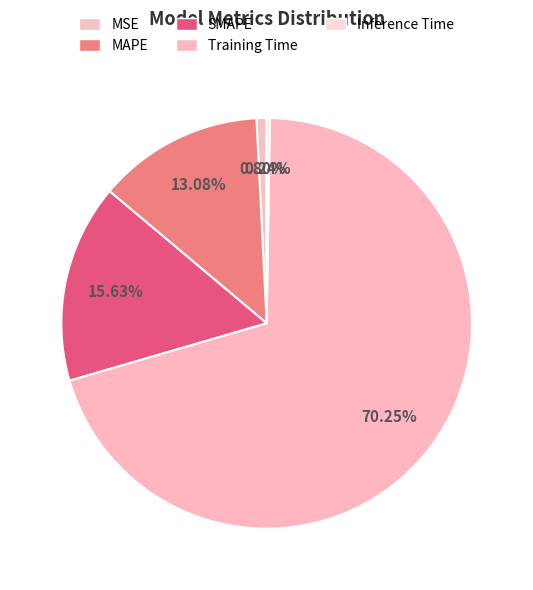

The SMAPE slice represents 22% of the pie. True or false?

False